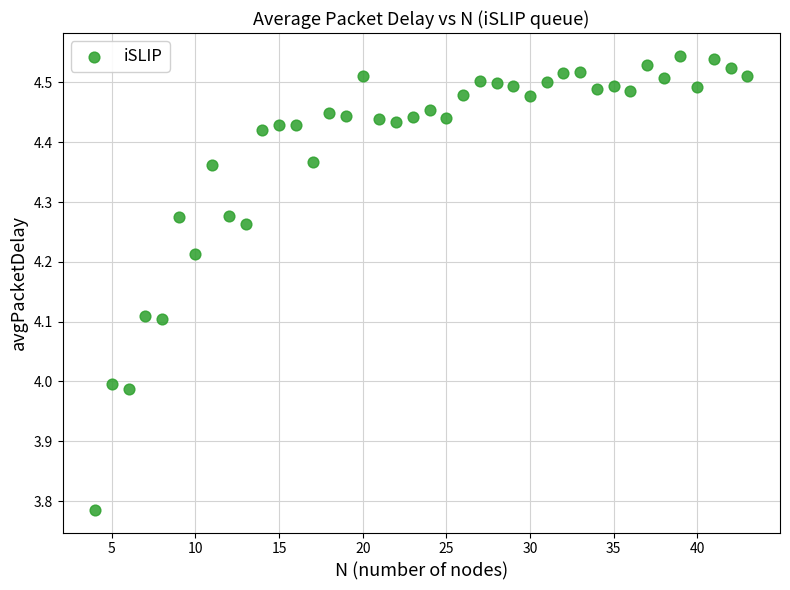

What is the range of X values (max minus min)?

39.0